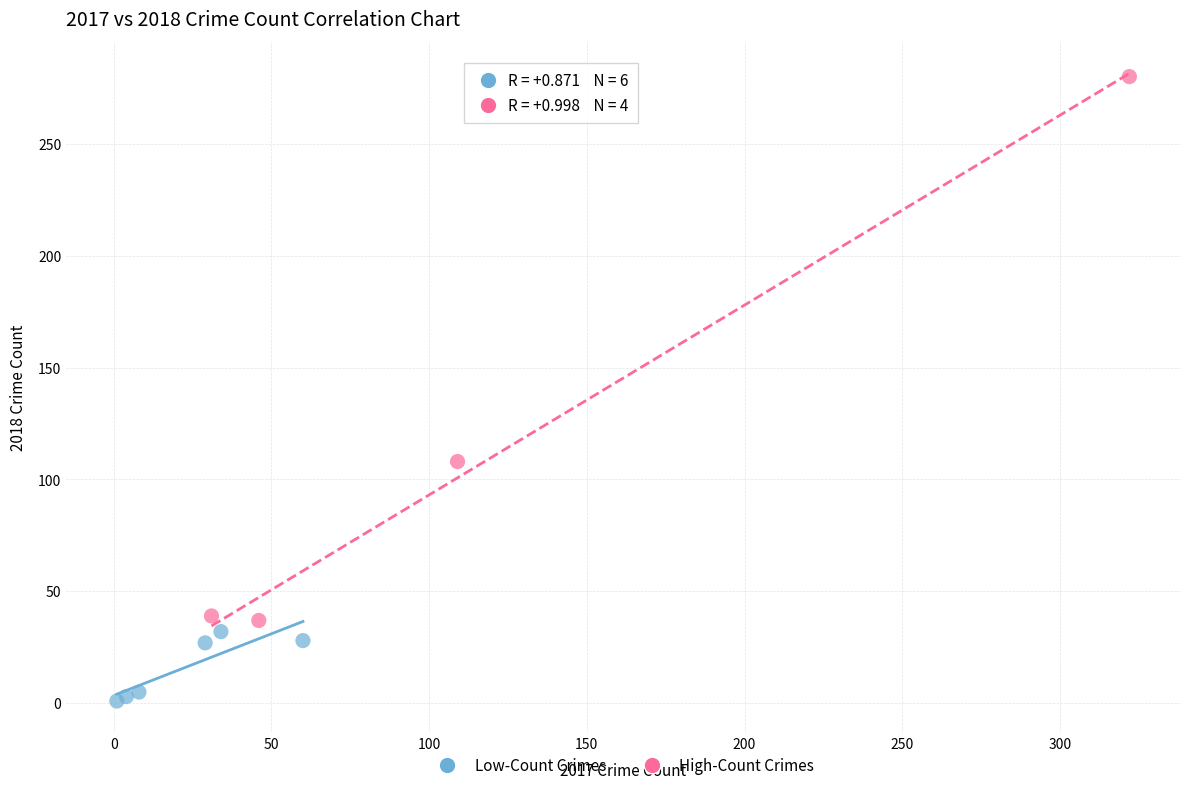

Which series reaches the minimum Y coordinate?

Low-Count Crimes